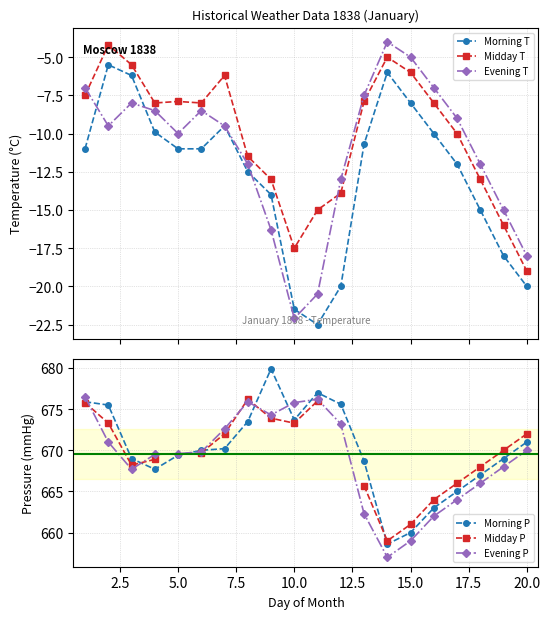

True or false: Morning T and Midday T intersect in this chart.

False